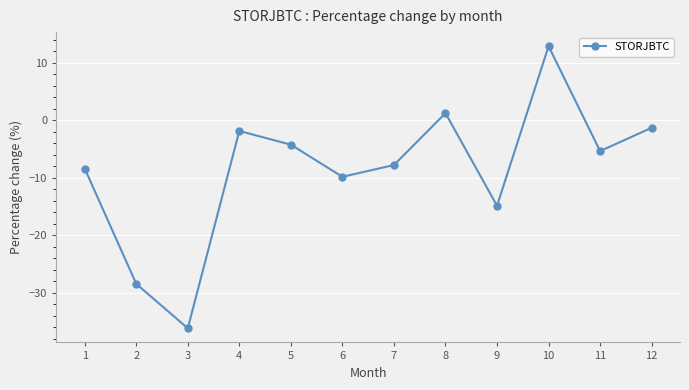

How many positive values are there?

2